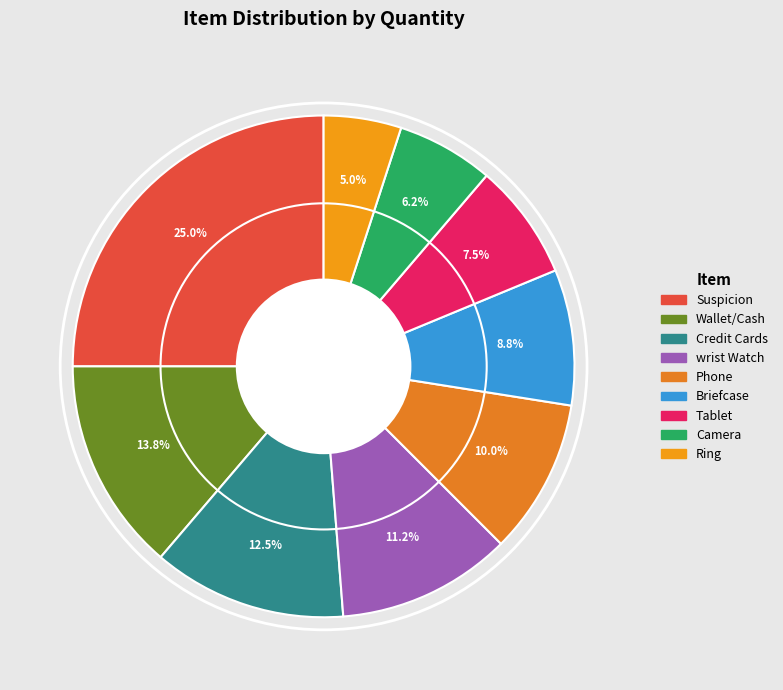

To the nearest percent, what is the difference between the Wallet/Cash and Ring slice percentages?

9%